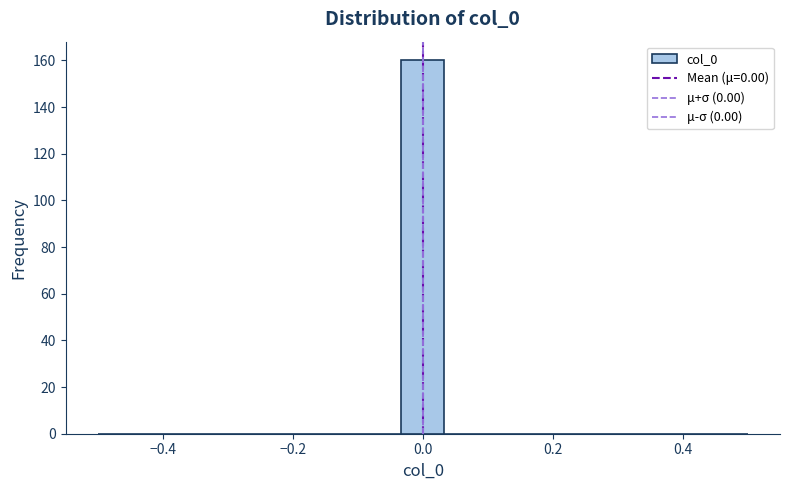

Around what value on the x-axis is the tallest bar? Give the approximate position of its centre, as read against the axis.

0.00